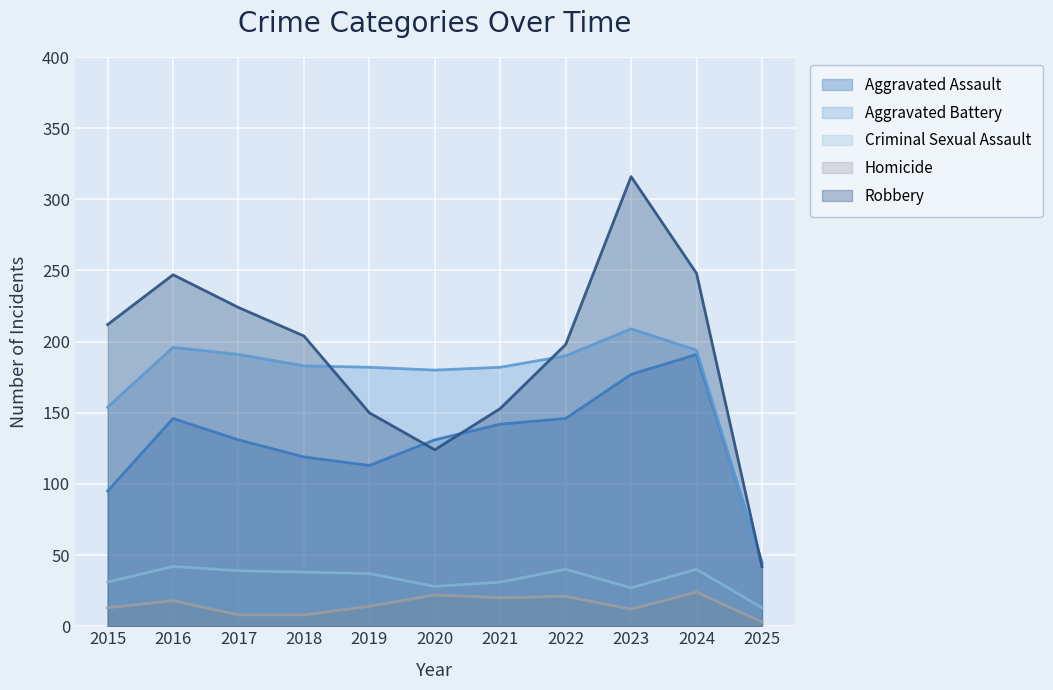

Count the number of data series in this chart.

5